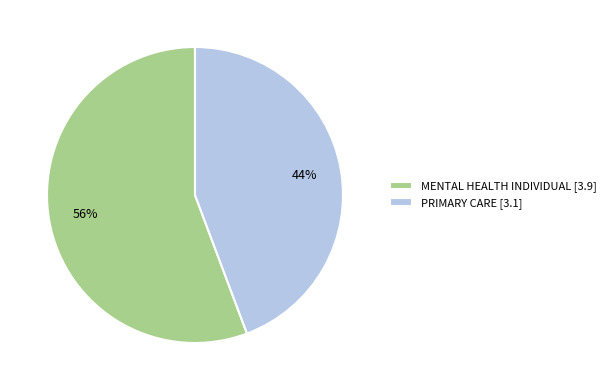

Which category has the smallest portion of the pie?

PRIMARY CARE